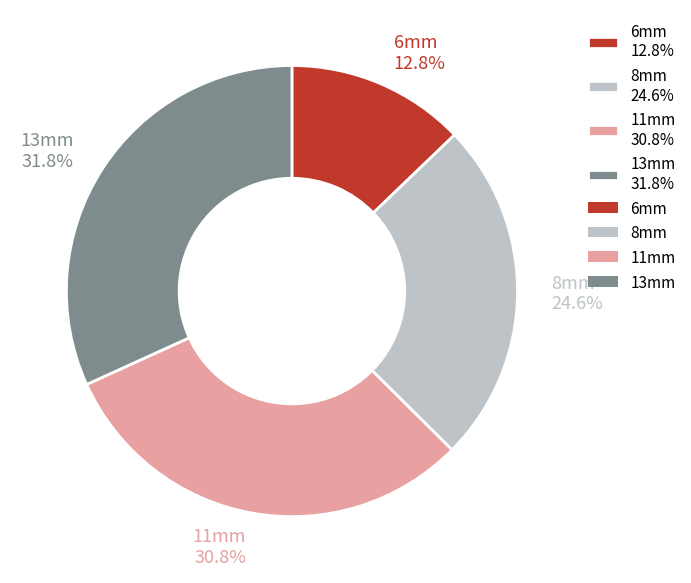

True or false: 13mm accounts for 32% of the total.

True